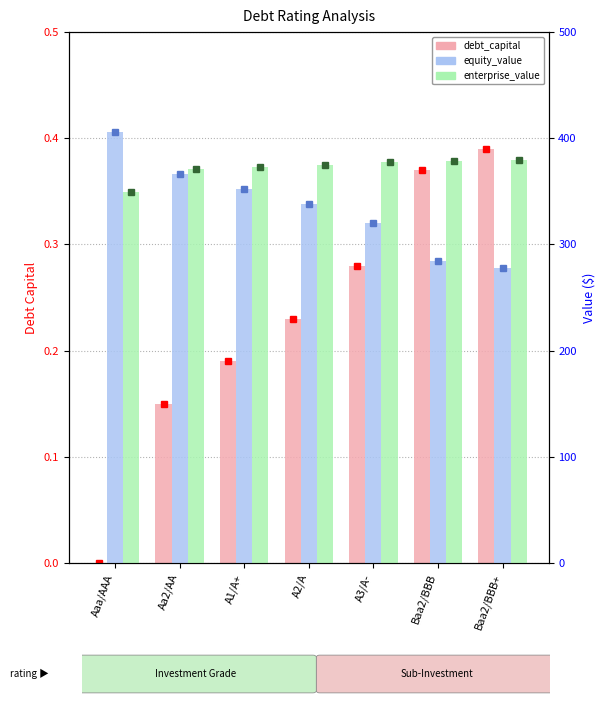

At which label is equity_value closest to 341?

A2/A